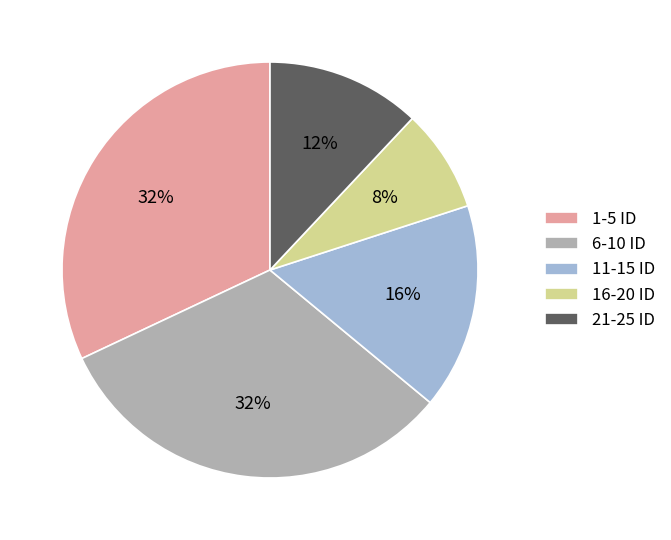

Is the sum of 6-10 ID and 16-20 ID greater than half?

No